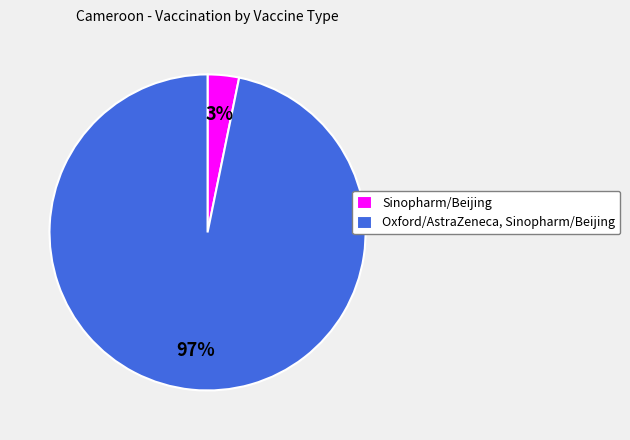

What is the smallest slice in the pie chart?

Sinopharm/Beijing